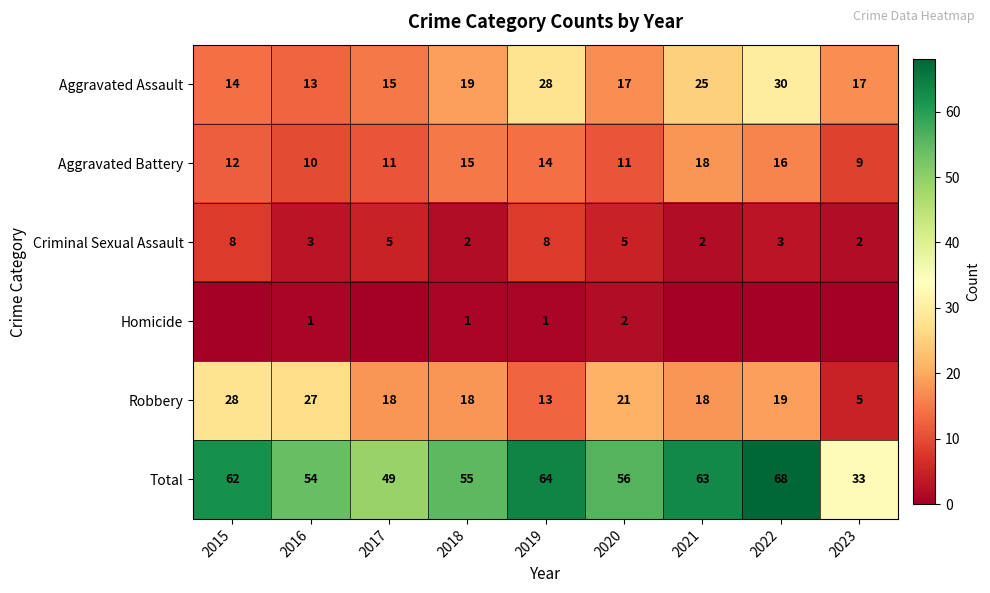

Rank the series at 2020 from lowest to highest value.

Homicide, Criminal Sexual Assault, Aggravated Battery, Aggravated Assault, Robbery, Total